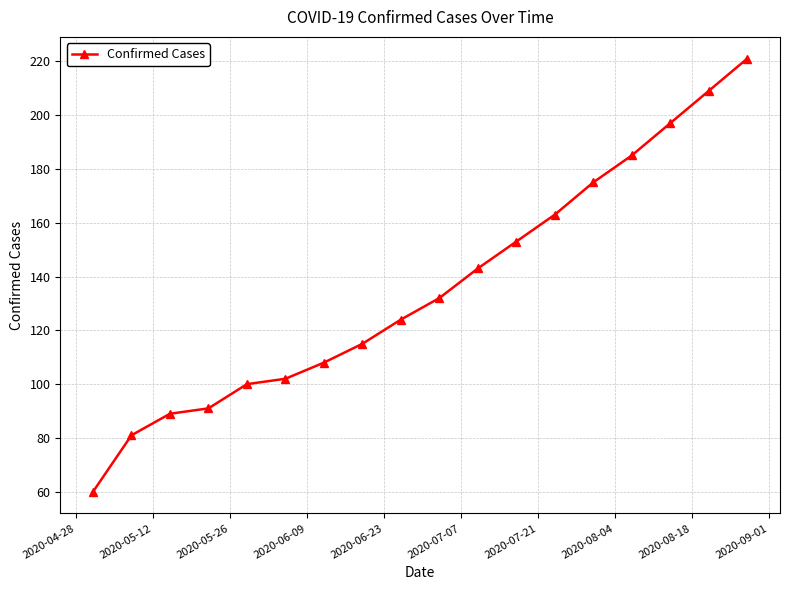

How many distinct data groups are displayed?

1